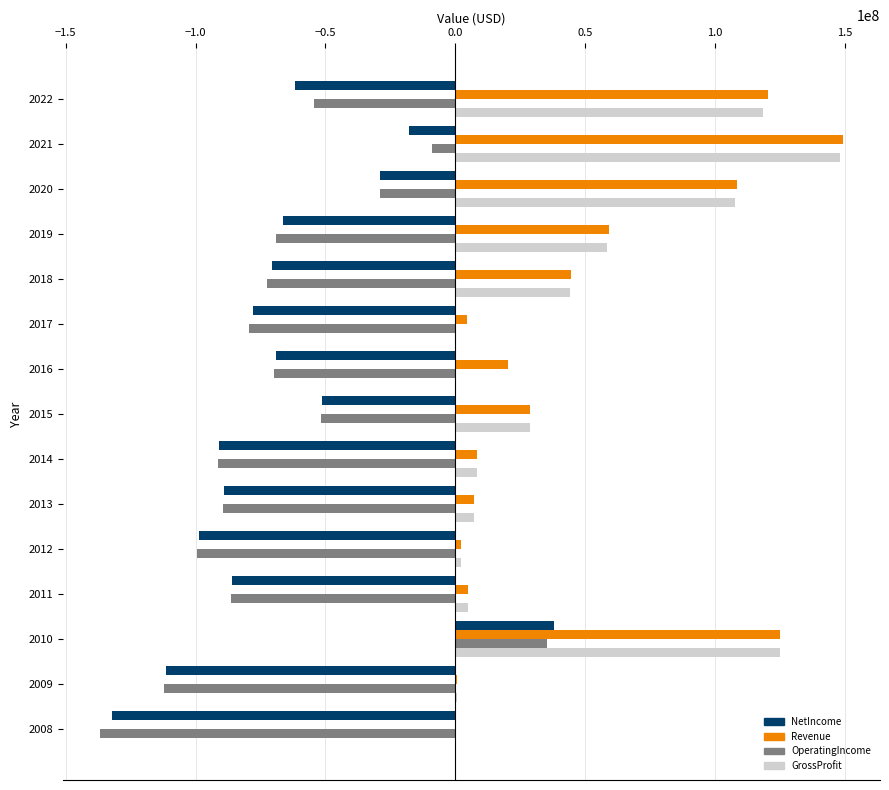

Between 2011 and 2010, which series saw the biggest shift?

NetIncome